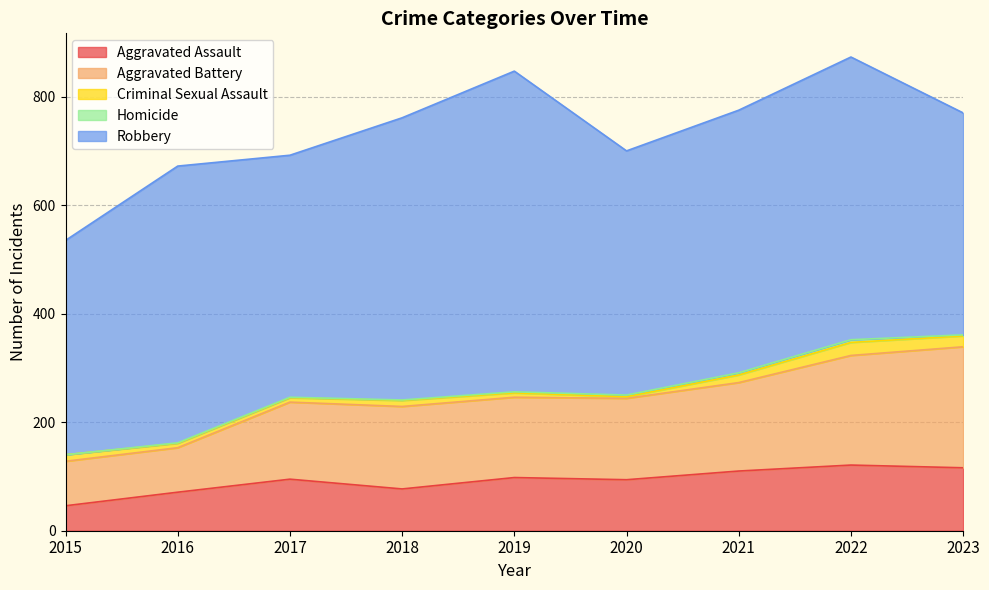

True or false: Criminal Sexual Assault and Aggravated Assault intersect in this chart.

False